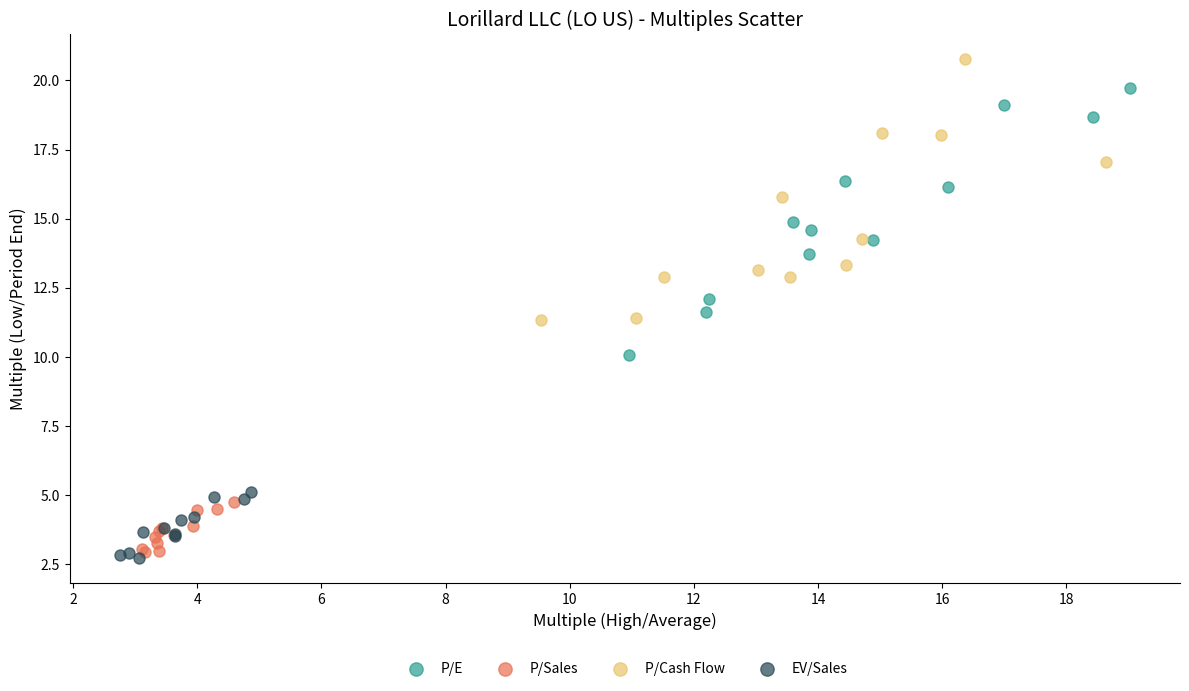

Which series contains the highest Y value?

P/Cash Flow